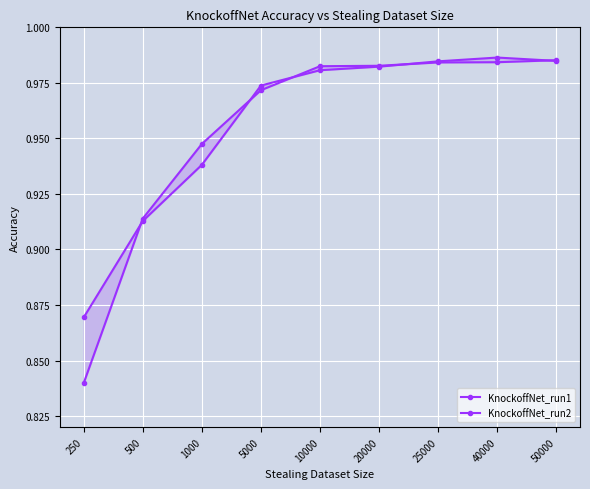

Between 5000 and 25000, which series saw the biggest shift?

KnockoffNet_run1